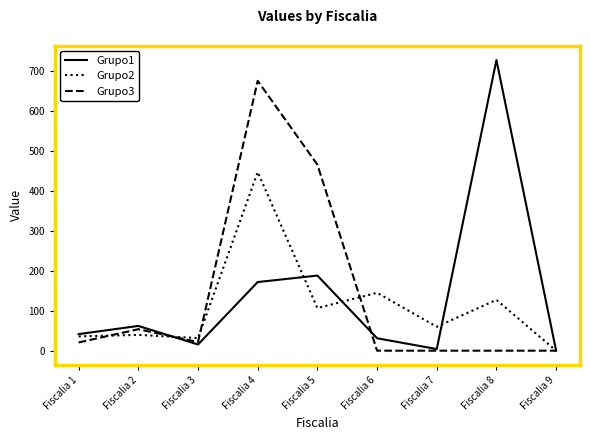

What is the highest value of the Grupo2 series?

447.7